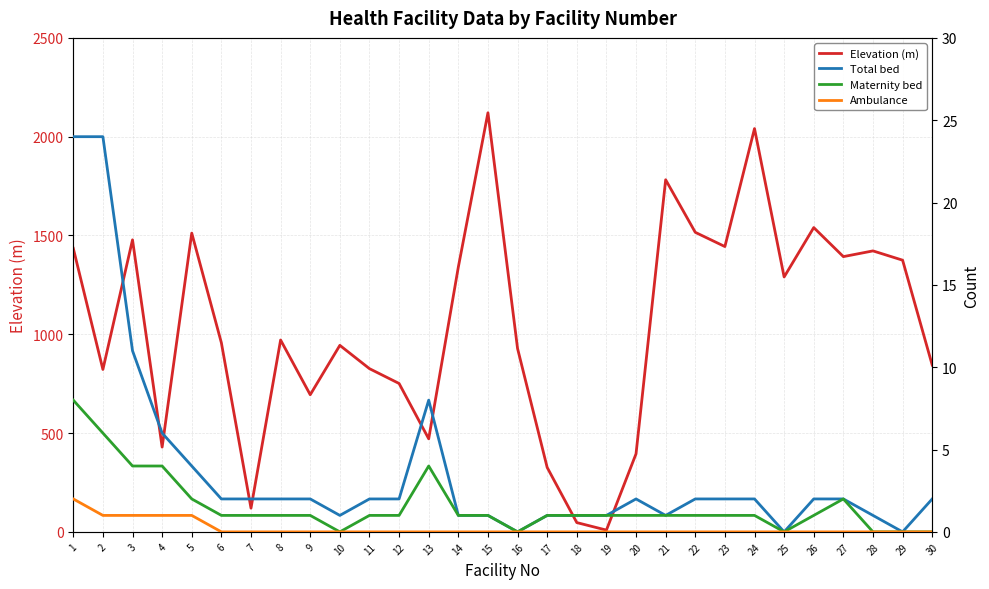

True or false: Maternity bed and Elevation (m) cross at least once.

False